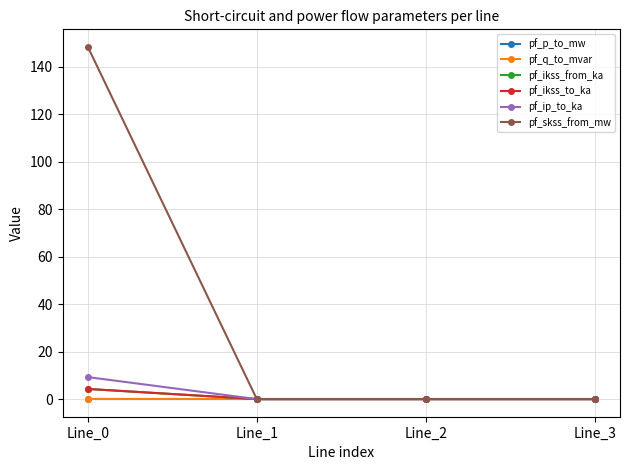

Which category has the lowest value in the pf_ikss_from_ka series?

Line_1